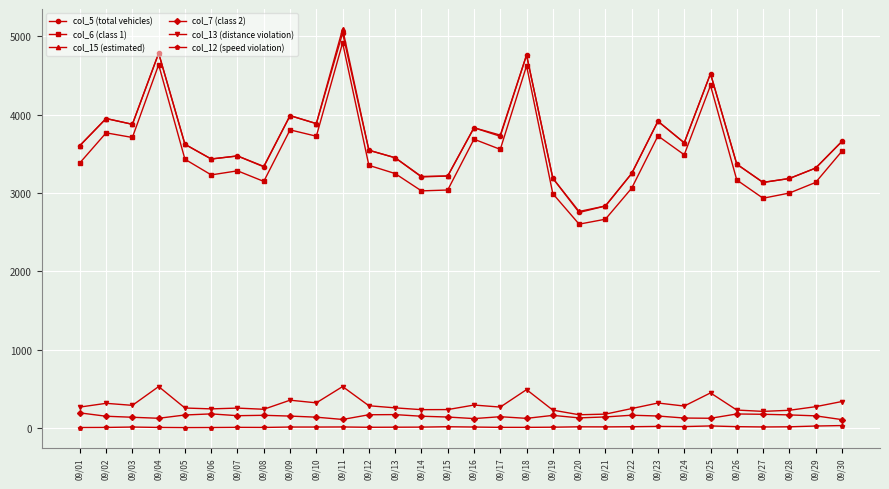

True or false: col_12 (speed violation) has more than 1 points higher than both neighbors.

True